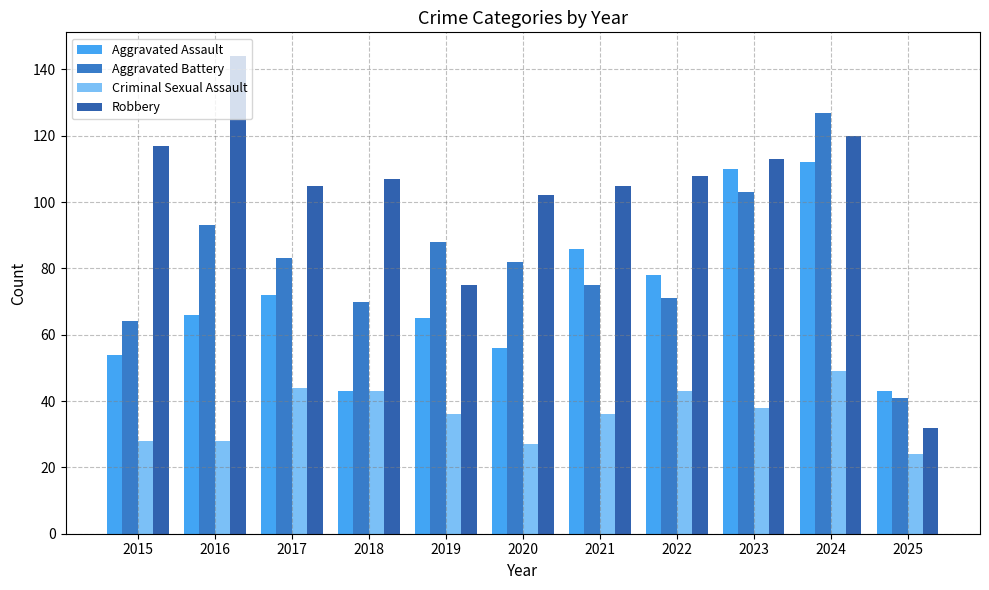

The Aggravated Assault series shows 86 at 2021. True or false?

True